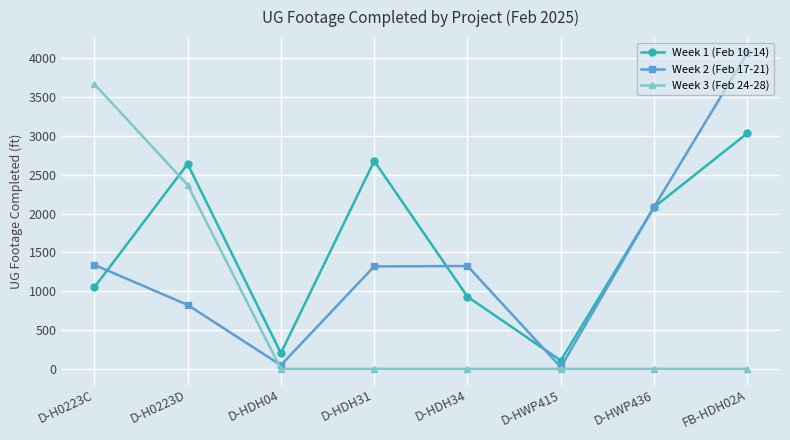

Which category has the highest value in the Week 1 (Feb 10-14) series?

FB-HDH02A